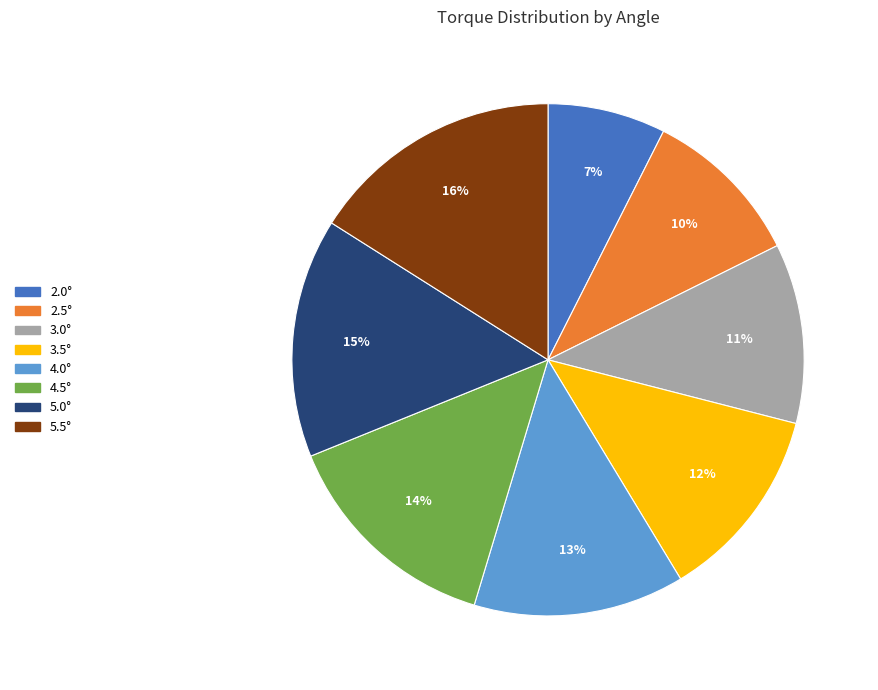

To the nearest percent, what portion does 4.0° represent?

13%